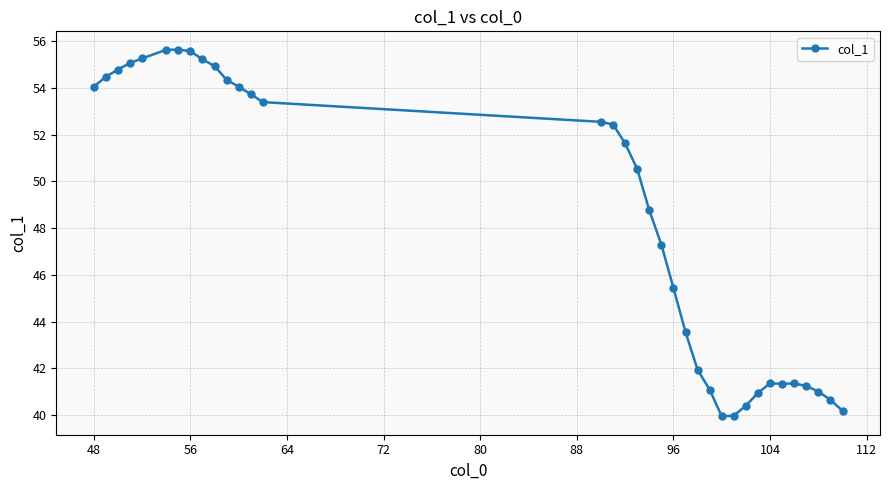

What is the smallest value displayed?

39.9